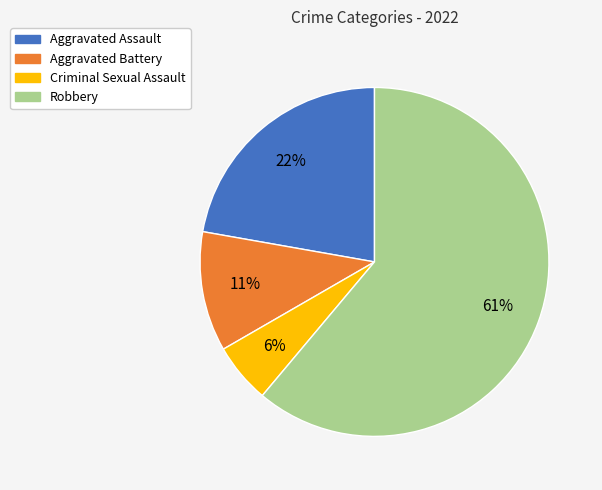

Which category accounts for the majority?

Robbery